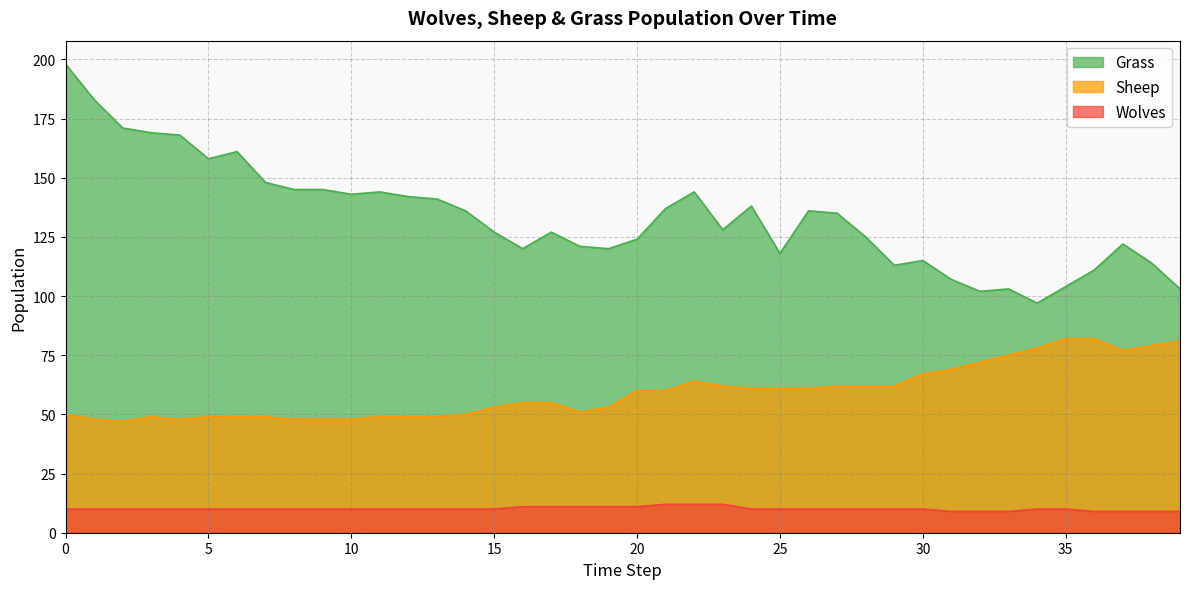

What is the difference between the Wolves values at 17 and 8?

1